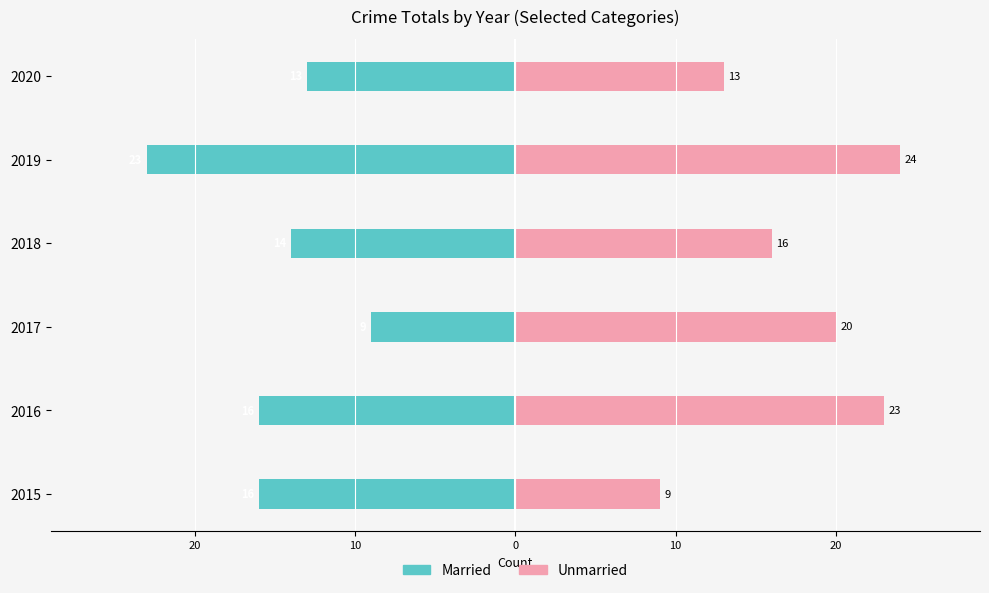

Which series has the largest total across all categories?

Unmarried